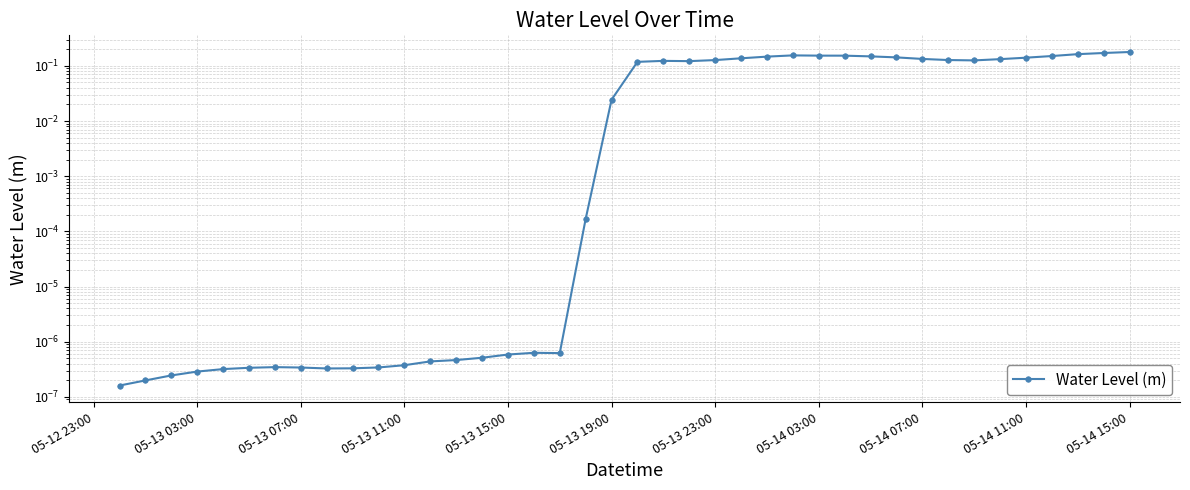

Reading left to right, list all the values displayed in this chart.

0.0	0.0	0.0	0.0	0.0	0.0	0.0	0.0	0.0	0.0	0.0	0.0	0.0	0.0	0.0	0.0	0.0	0.0	0.0	0.0	0.1	0.1	0.1	0.1	0.1	0.1	0.2	0.2	0.2	0.1	0.1	0.1	0.1	0.1	0.1	0.1	0.2	0.2	0.2	0.2